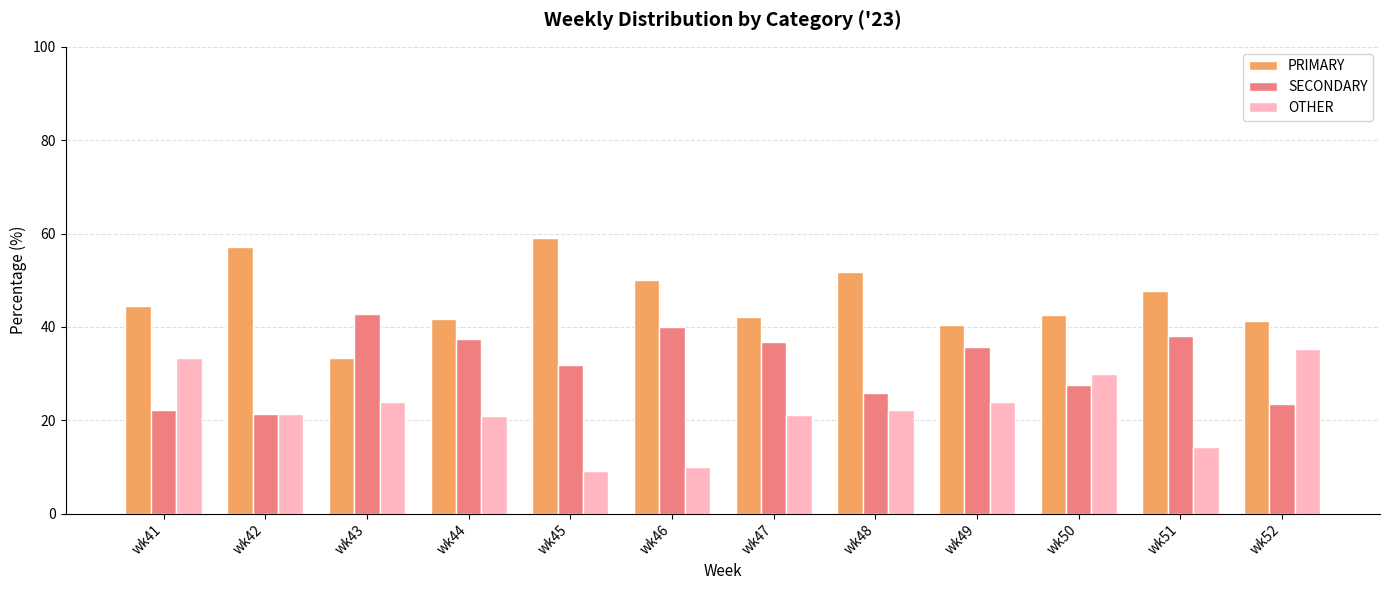

What is the sum of the PRIMARY values at wk51 and wk52?

88.8